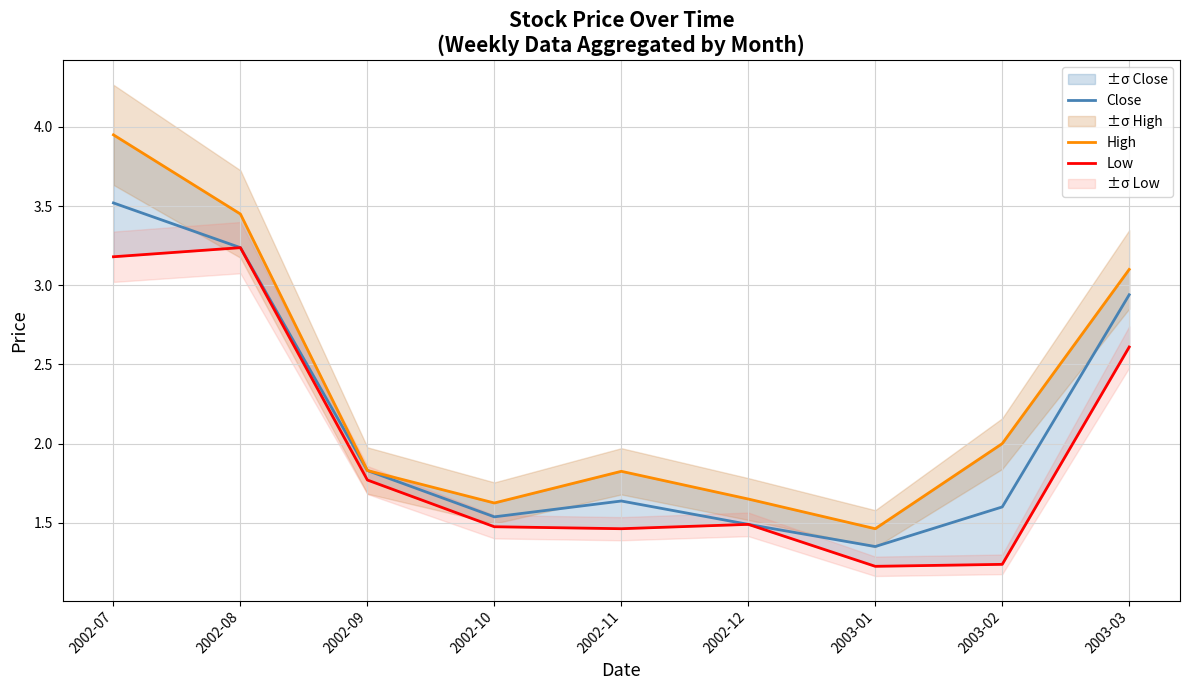

What is the difference between the highest and lowest values at 2002-11?

0.4